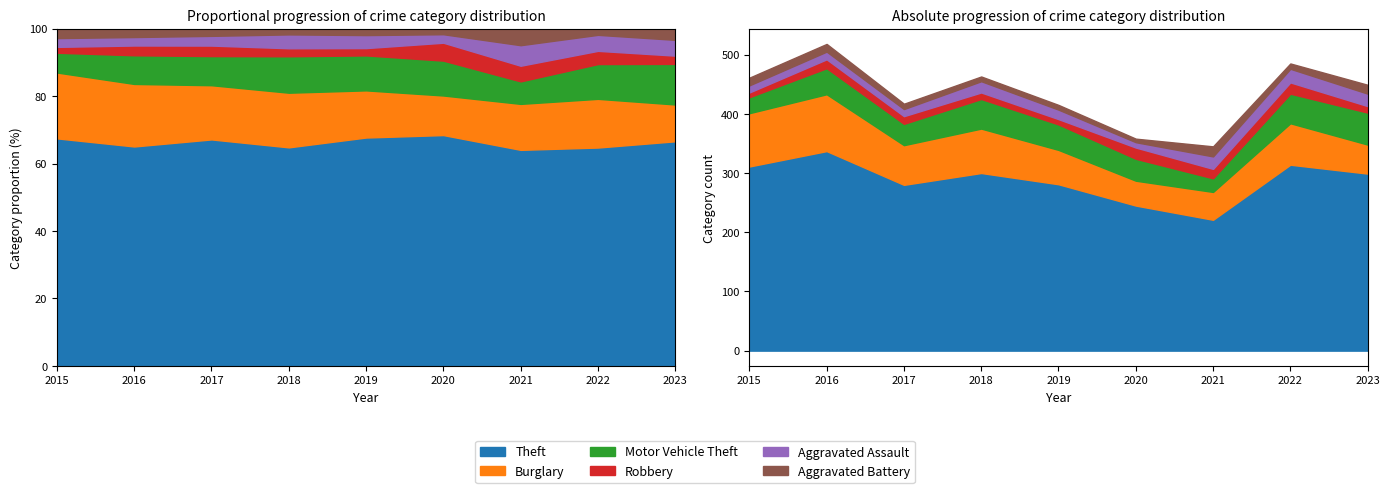

At which category does the chart reach its peak across all series?

2016